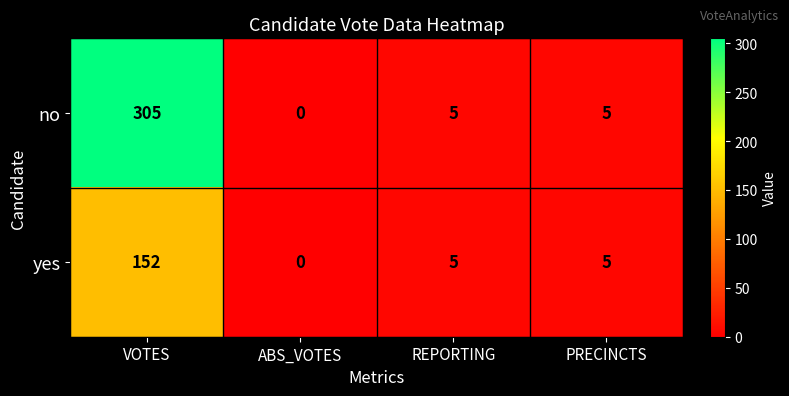

Reading left to right, what are all the values shown in this chart?

no: 305	0	5	5
yes: 152	0	5	5